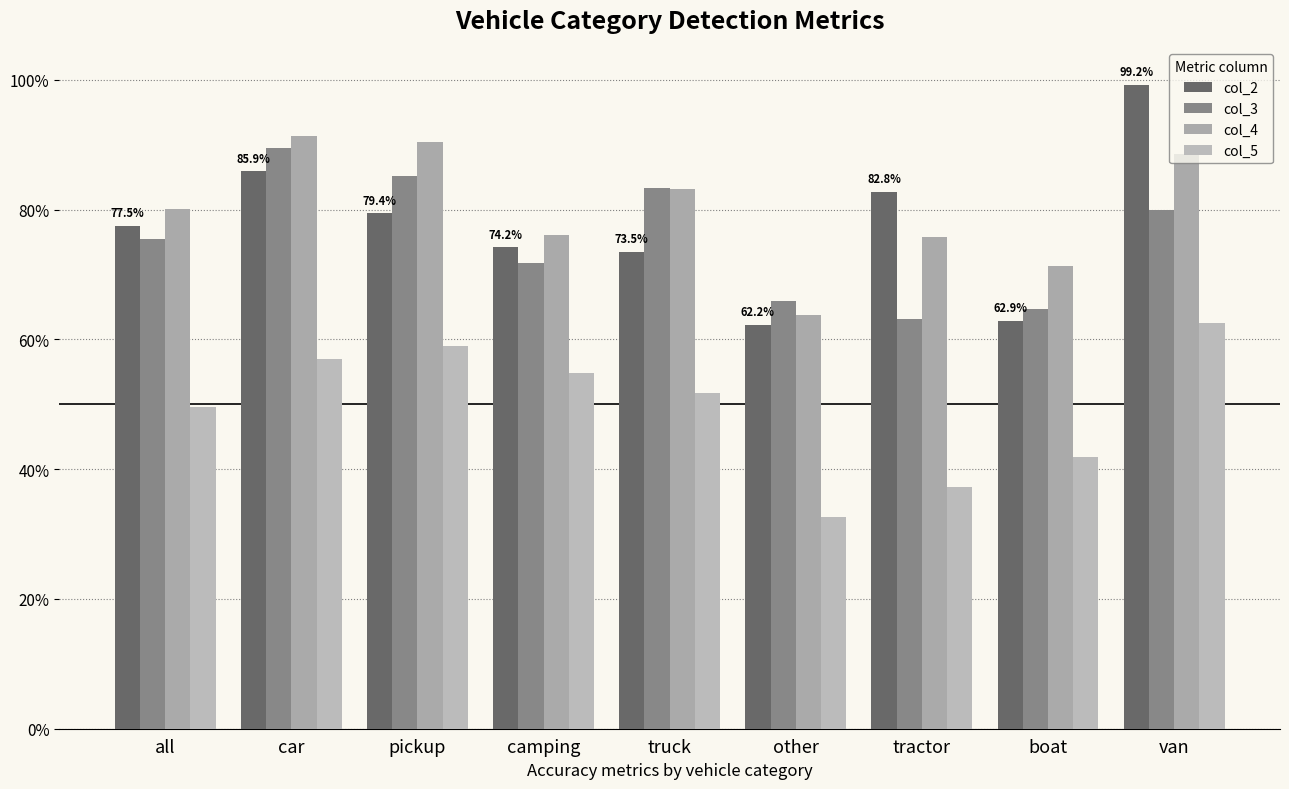

List the series in order of their peak value, lowest first.

col_5, col_3, col_4, col_2